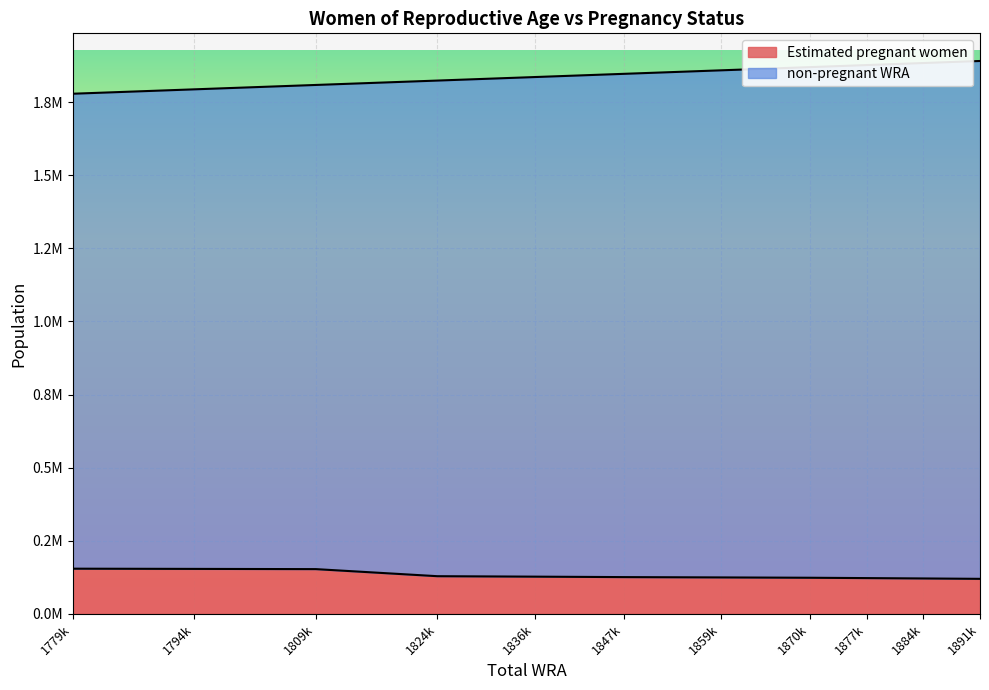

Which series has the widest spread of values?

non-pregnant WRA